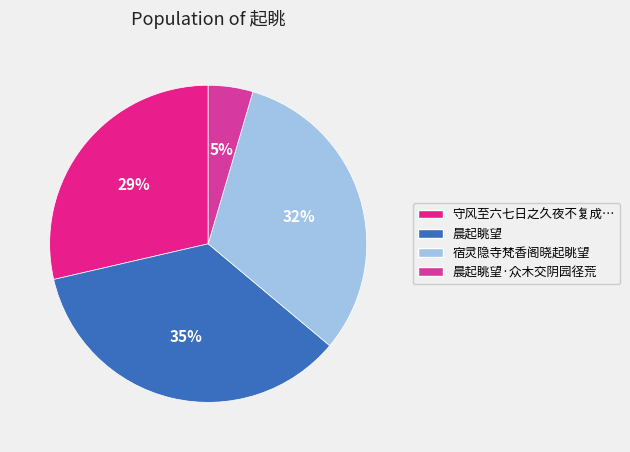

How many slices are in this pie chart?

4